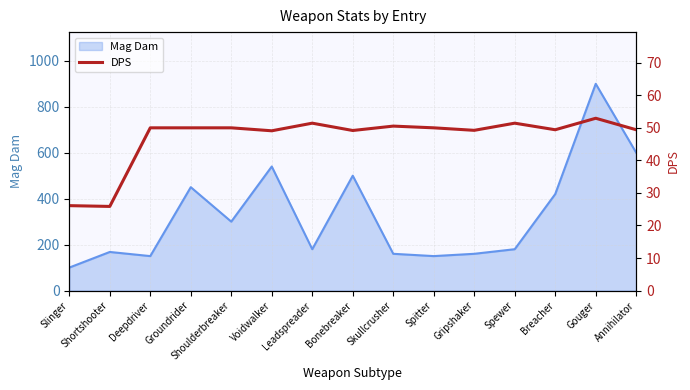

Which label corresponds to the largest value in the chart?

Gouger